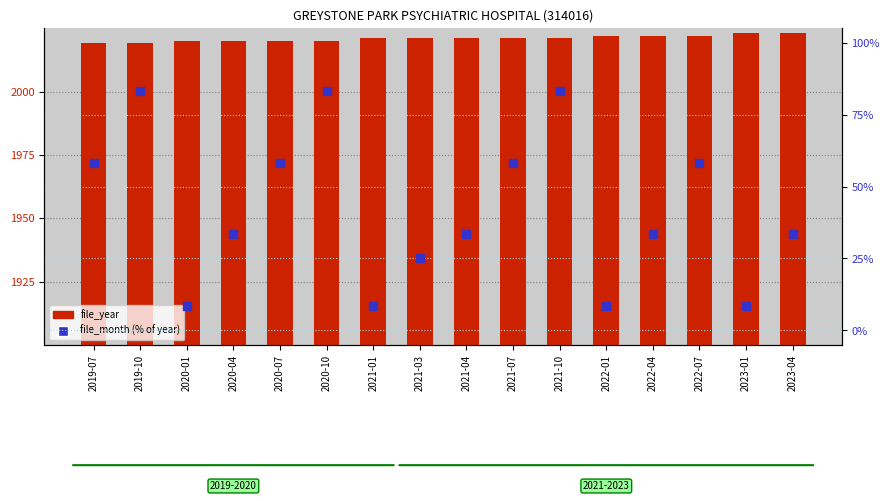

What is the total value across all series at 2020-04?

2053.3